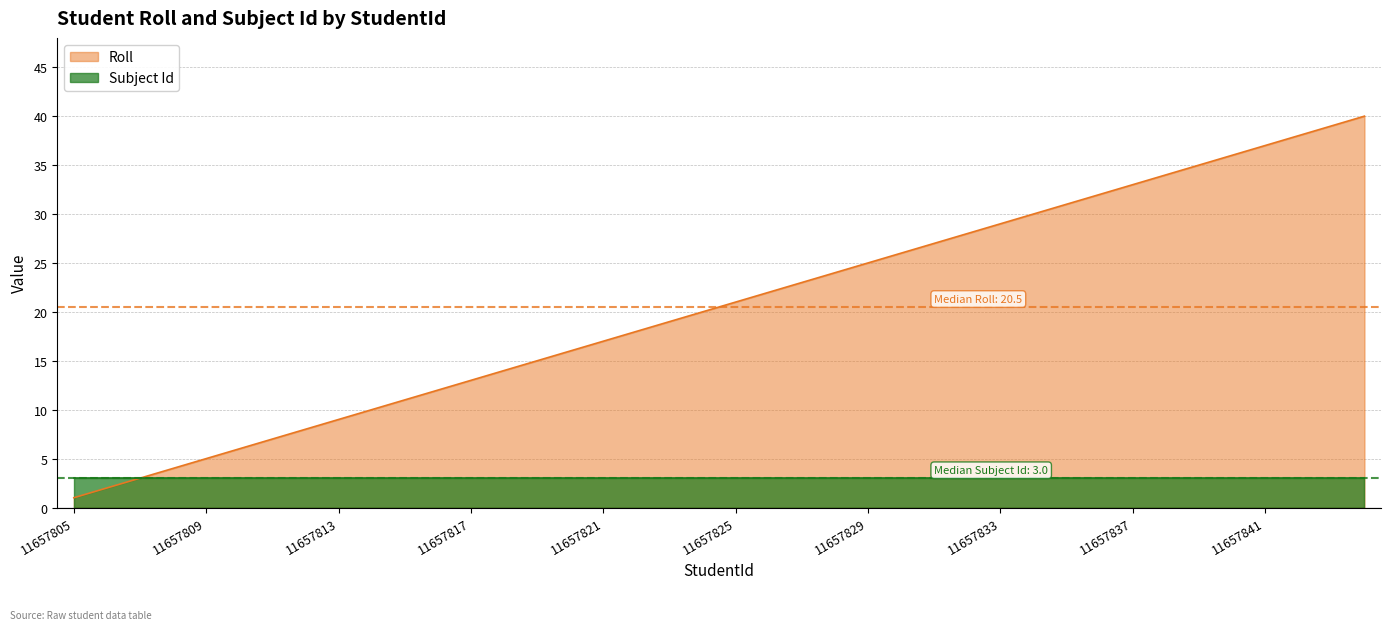

How many categories are shown in the chart?

40